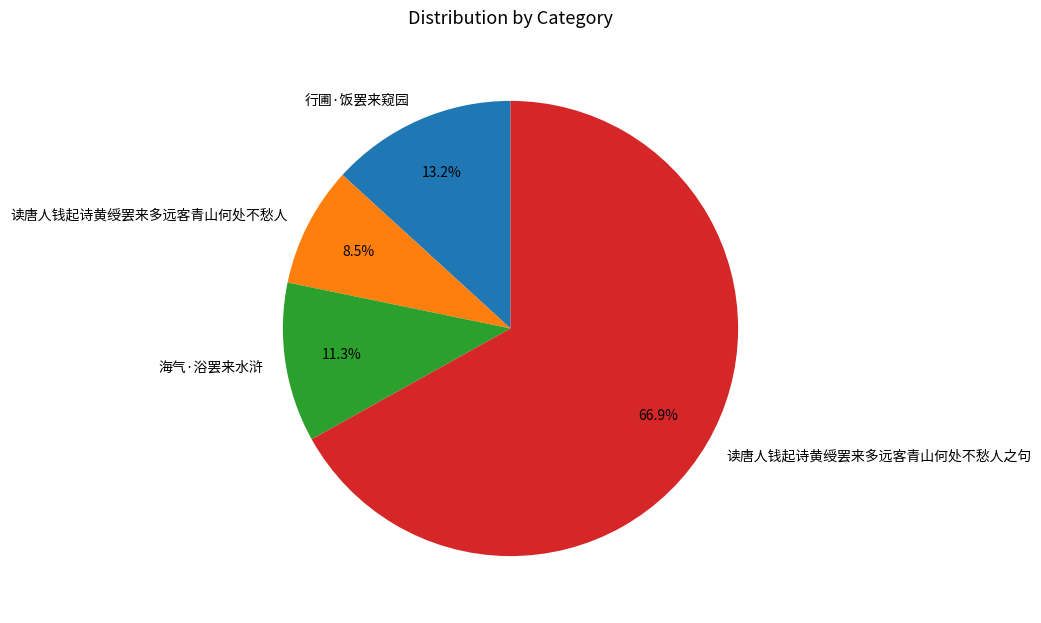

Rank the categories by value from highest to lowest.

读唐人钱起诗黄绶罢来多远客青山何处不愁人之句, 行圃·饭罢来窥园, 海气·浴罢来水浒, 读唐人钱起诗黄绶罢来多远客青山何处不愁人